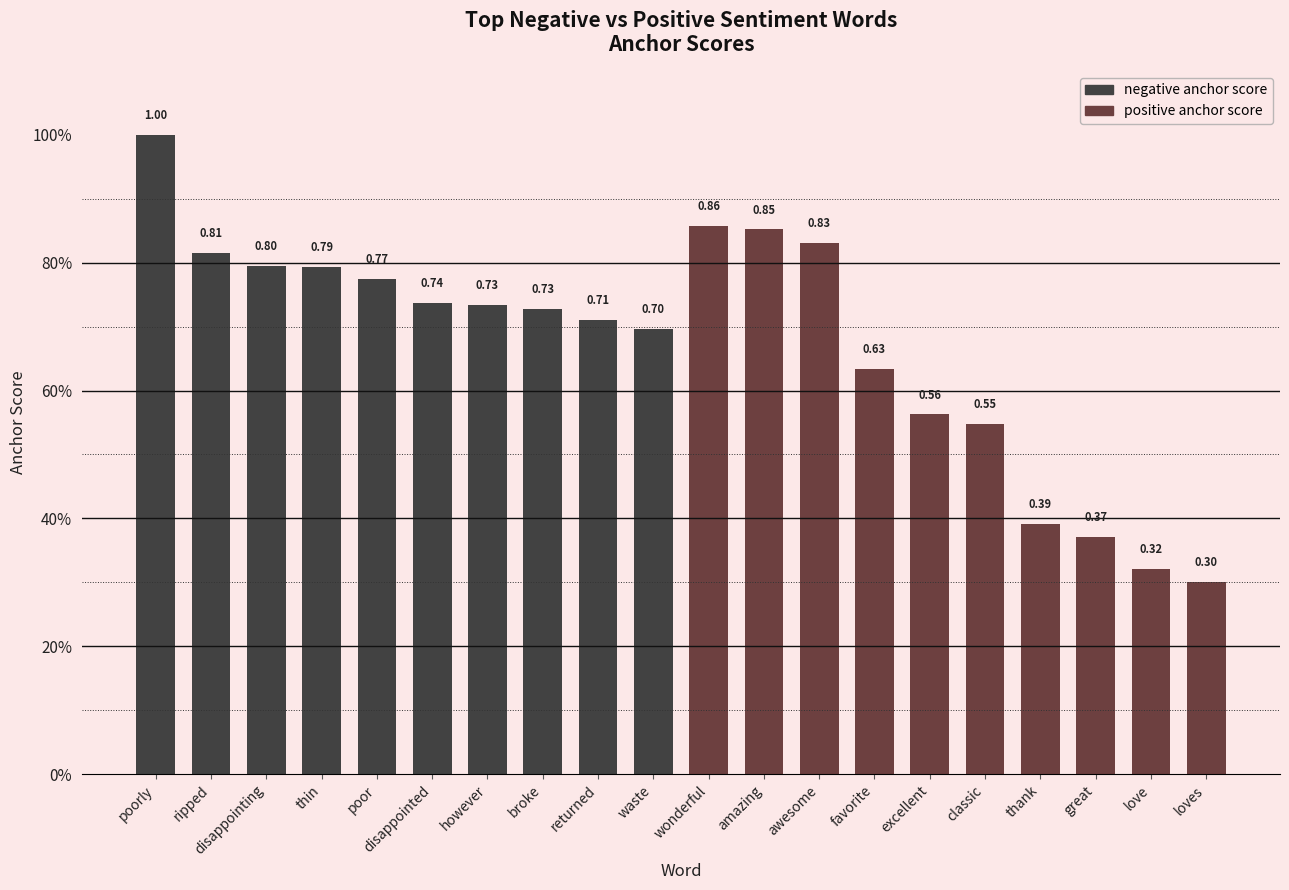

At love, list the series in order from smallest to largest.

negative anchor score, positive anchor score